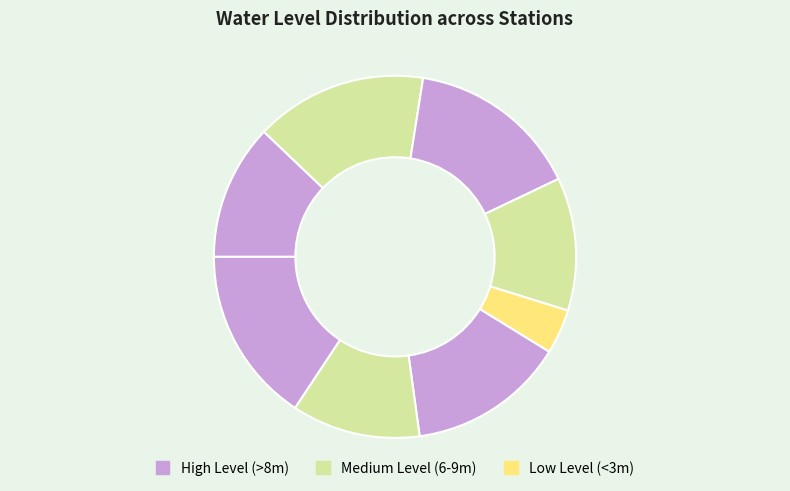

Is there a majority slice in this chart?

No